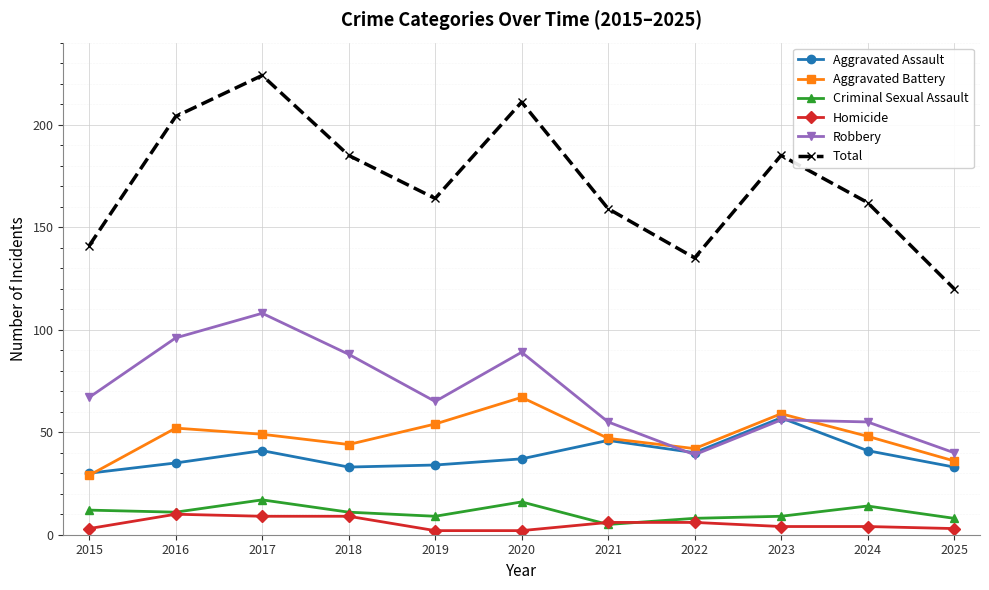

What is the difference between the maximum and minimum values in the Criminal Sexual Assault series?

12